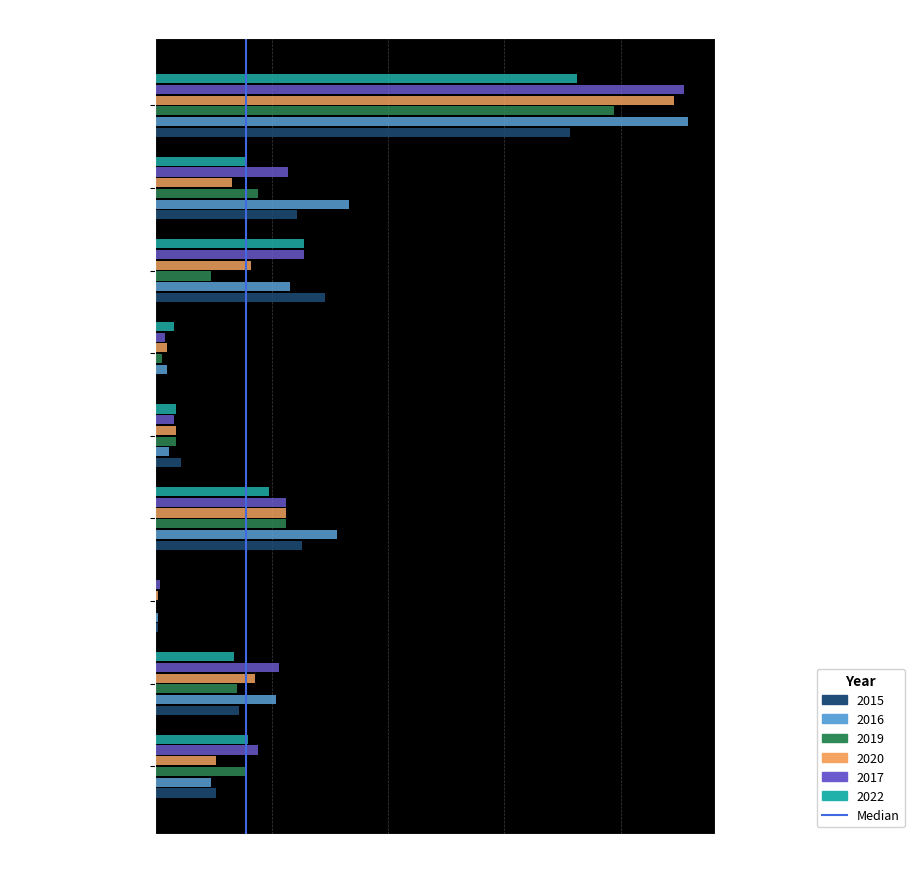

What is the sum of the 2015 values at Aggravated Assault and Aggravated Battery?

62